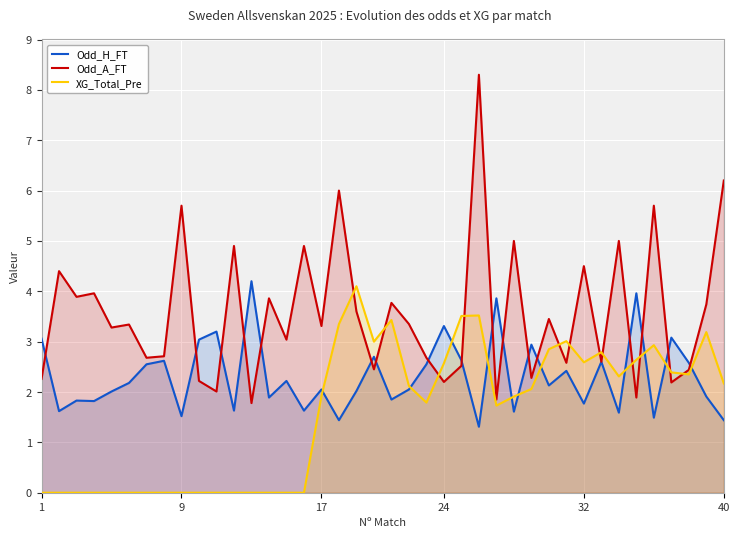

After their last crossing, which series has the higher values: Odd_A_FT or XG_Total_Pre?

Odd_A_FT